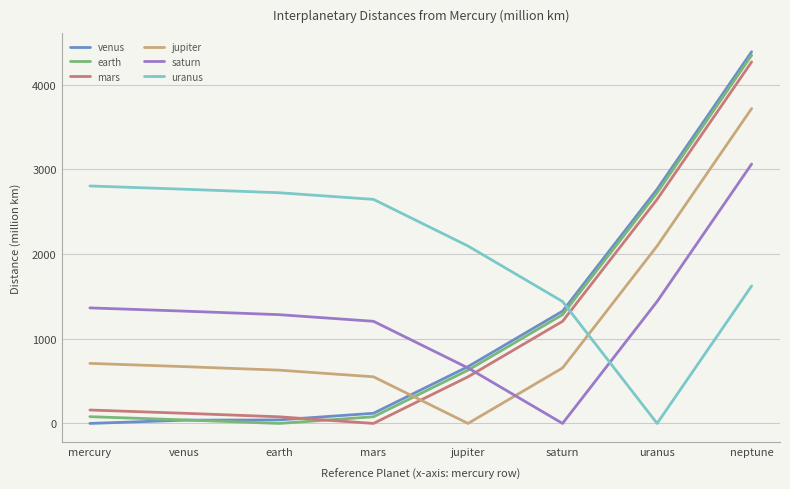

Rank the series at saturn from lowest to highest value.

saturn, jupiter, mars, earth, venus, uranus